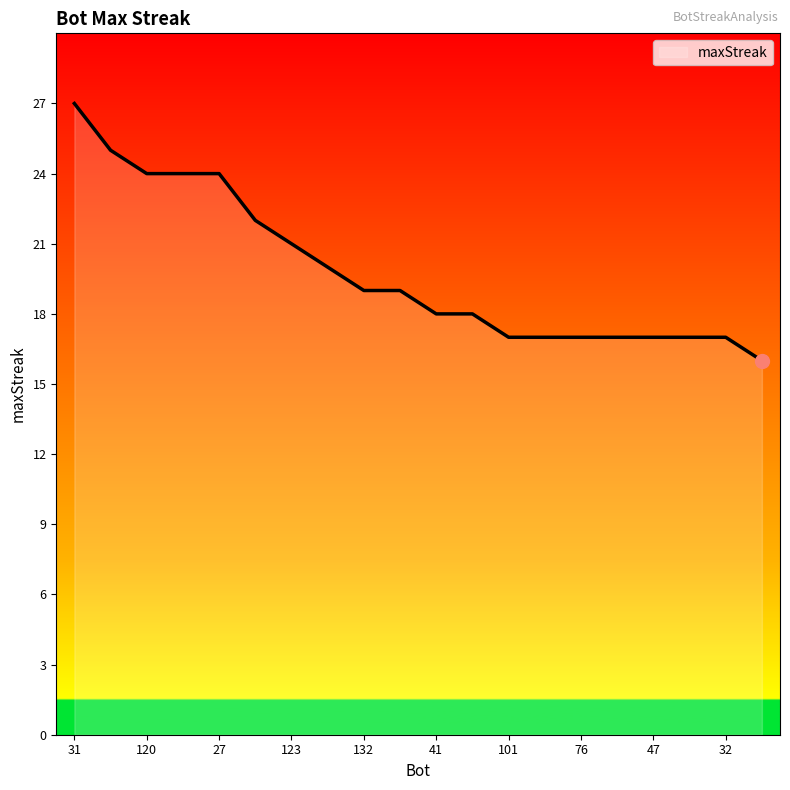

What is the maximum value shown in the chart?

27